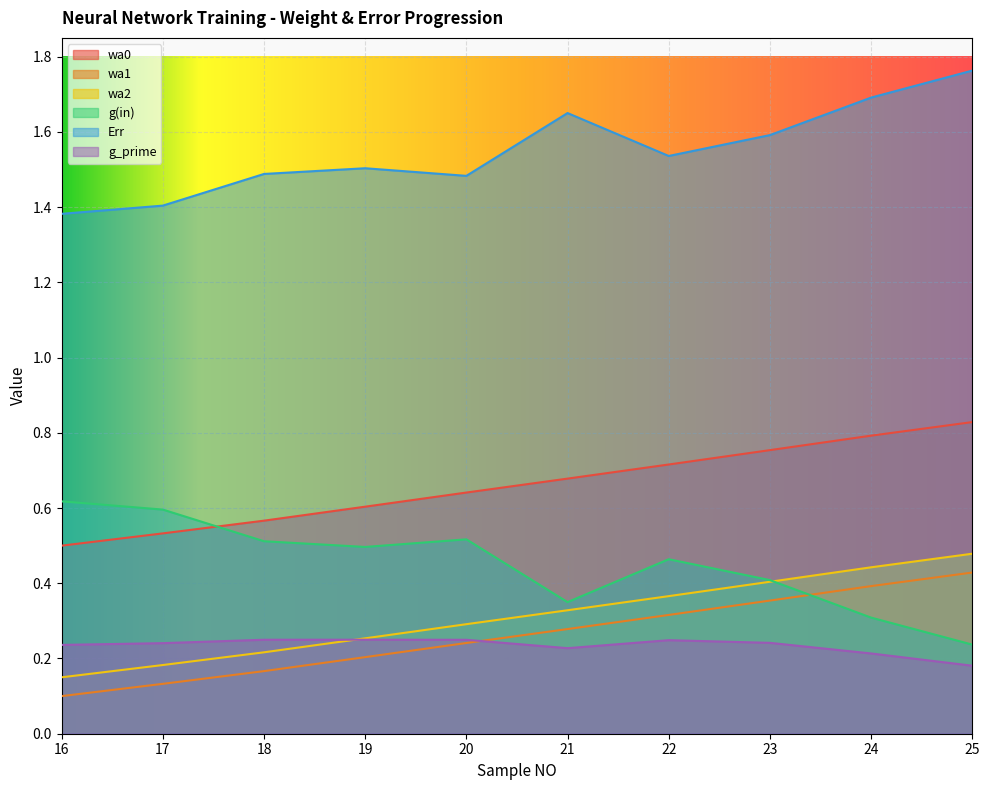

How many wa1 values are between 0 and 1?

10